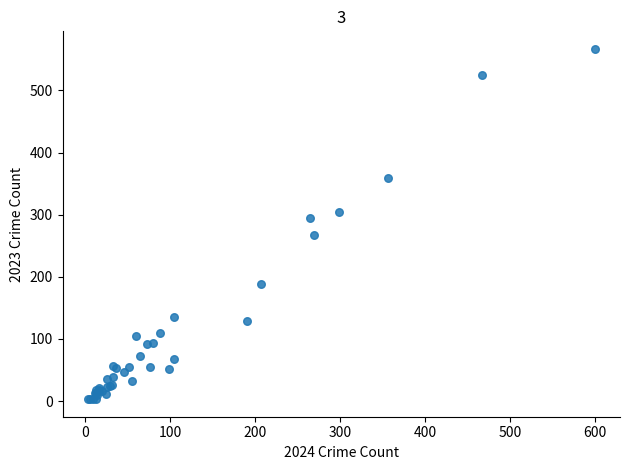

What Y value in the scatter plot is closest to 285?

294